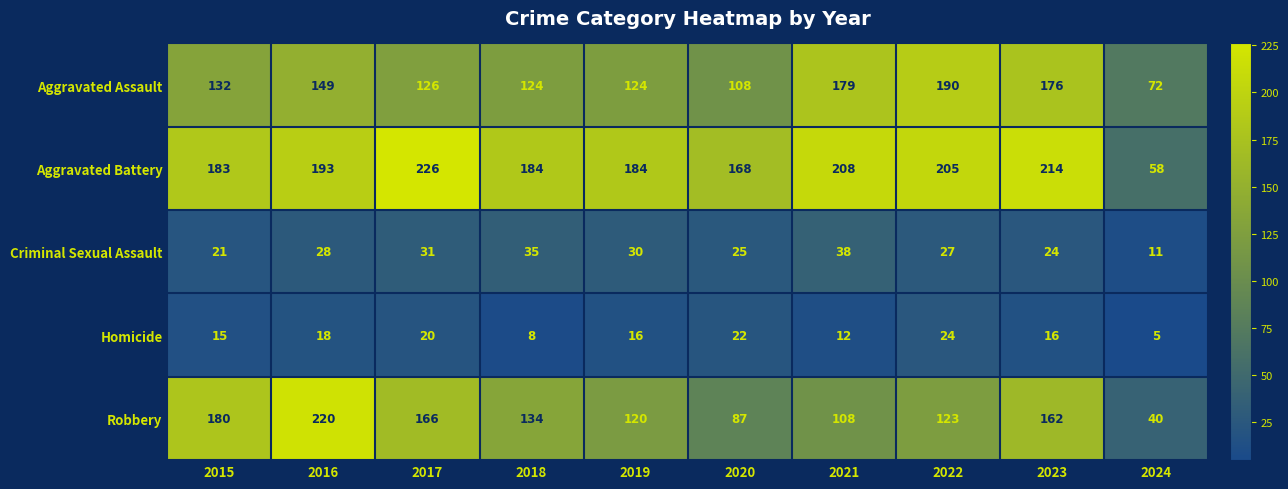

What is the difference between the Robbery values at 2020 and 2021?

21